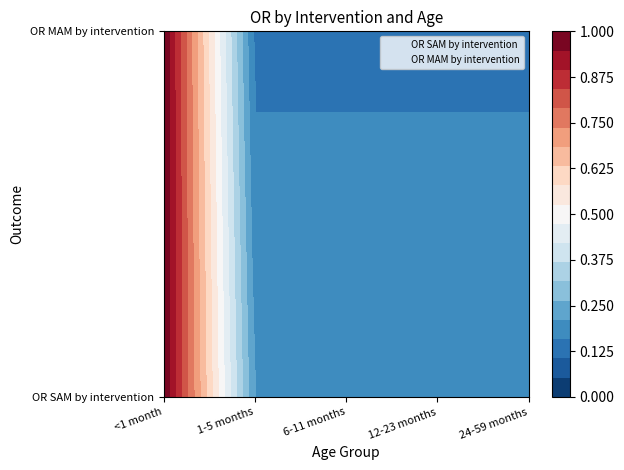

List the series in order of their peak value, highest first.

OR SAM by intervention, OR MAM by intervention